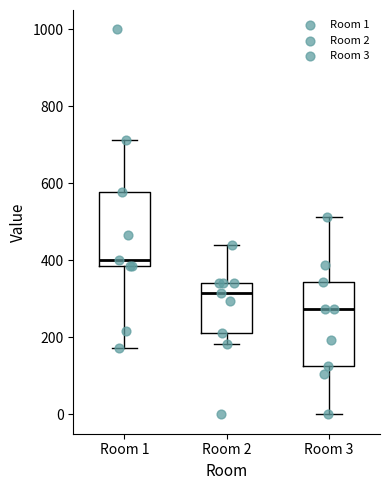

Reading left to right, transcribe this box plot: for each box, give where its median line is, the range the box spans, and where its two whiskers end, as read against the y-axis. The values are not printed on the chart, so give them approximately, as read against the axis.

Room 1: median 400, box 380 to 580, whiskers 180 to 720
Room 2: median 320, box 220 to 340, whiskers 180 to 440
Room 3: median 280, box 120 to 340, whiskers 0 to 520